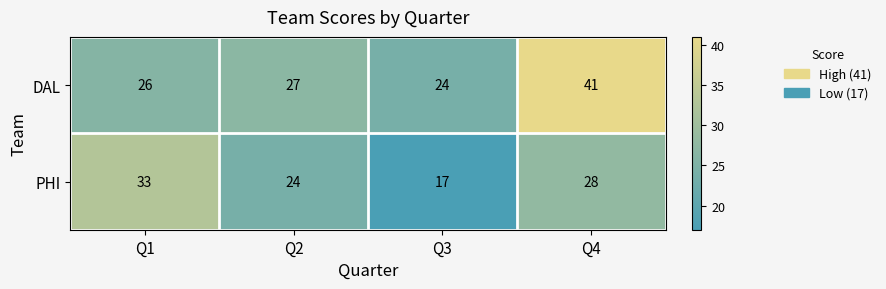

Is it true that DAL equals 41 at Q4?

True